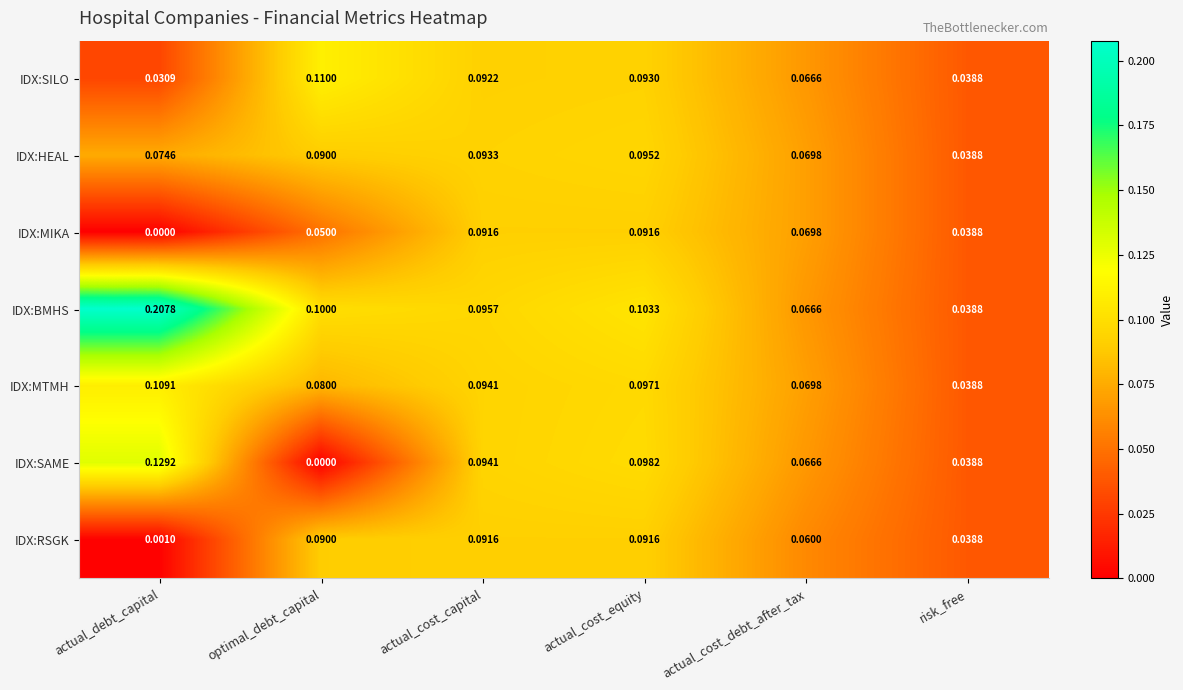

Which series changed the most between actual_debt_capital and actual_cost_debt_after_tax?

IDX:BMHS